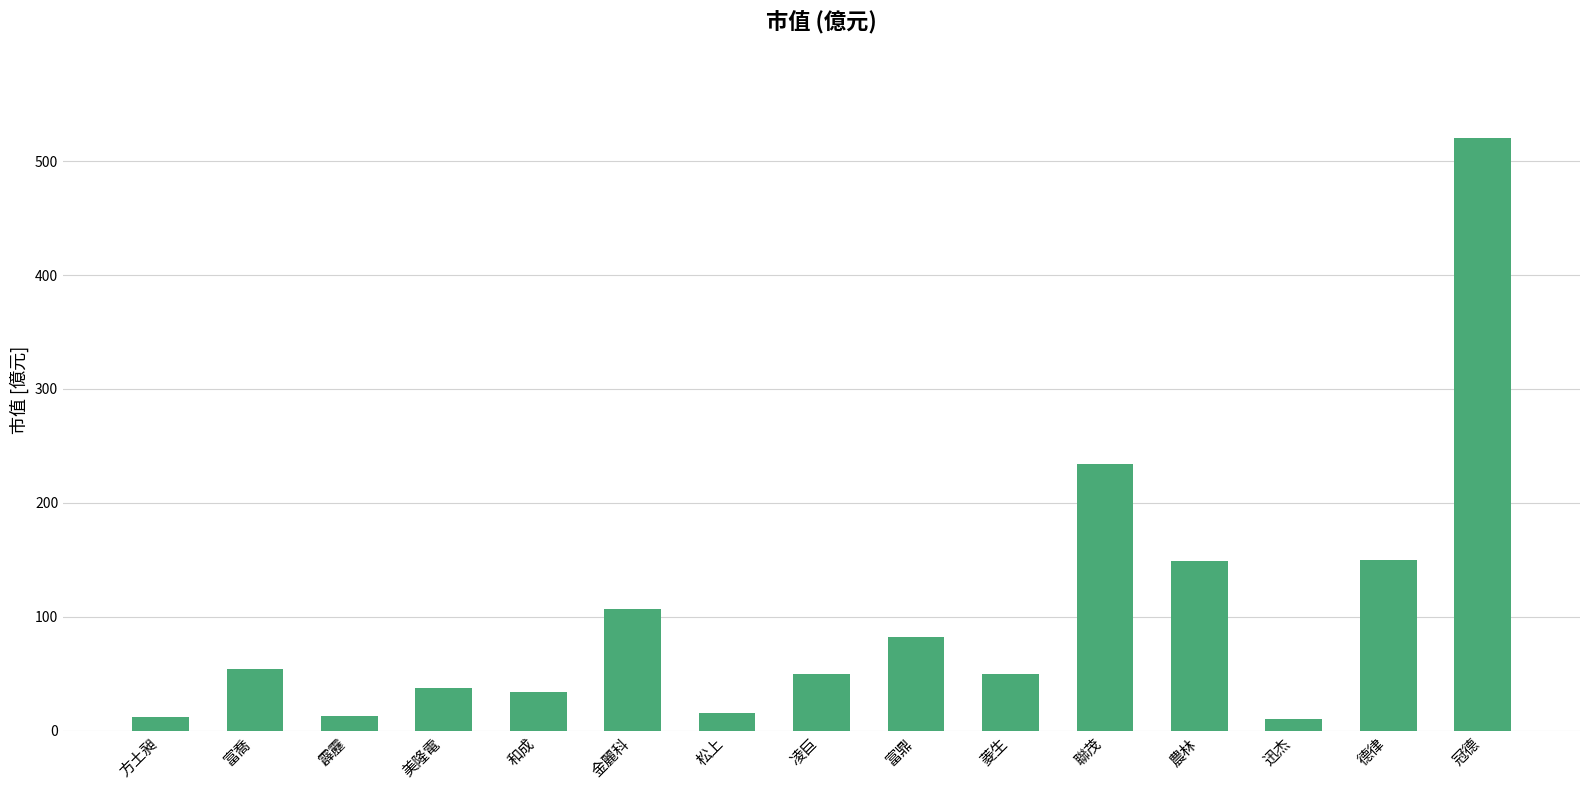

What is the label of the 1st bar from the left?

方土昶